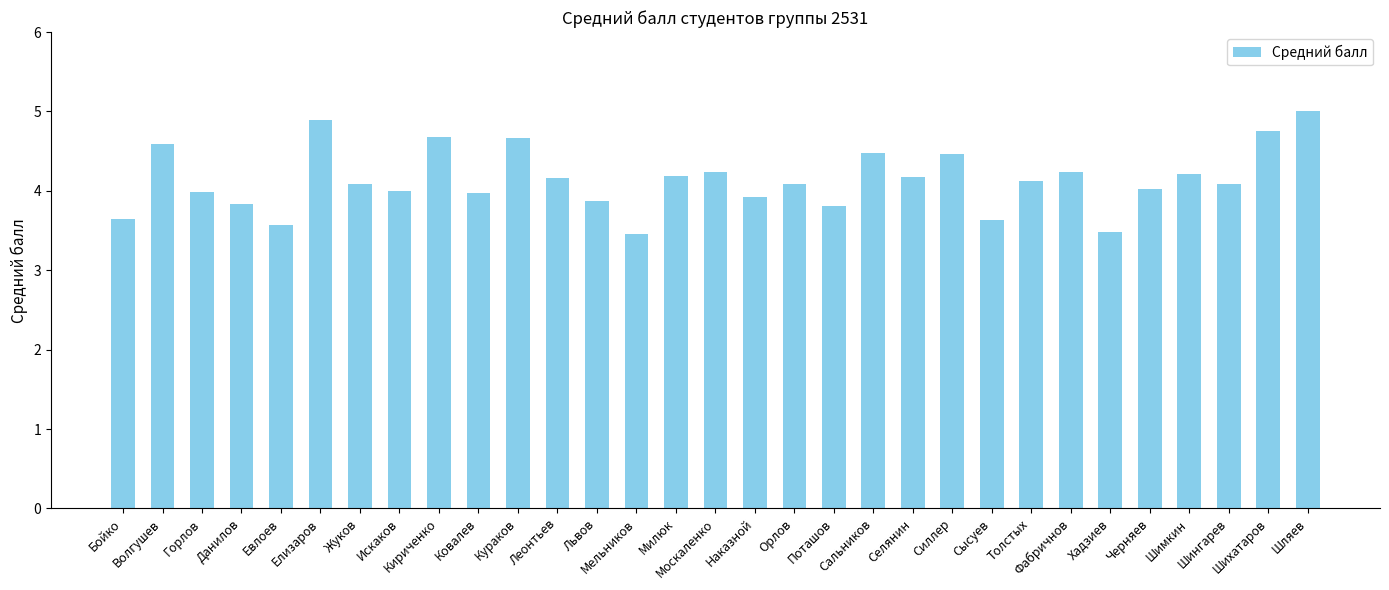

What is the label of the 21st bar from the right?

Кураков